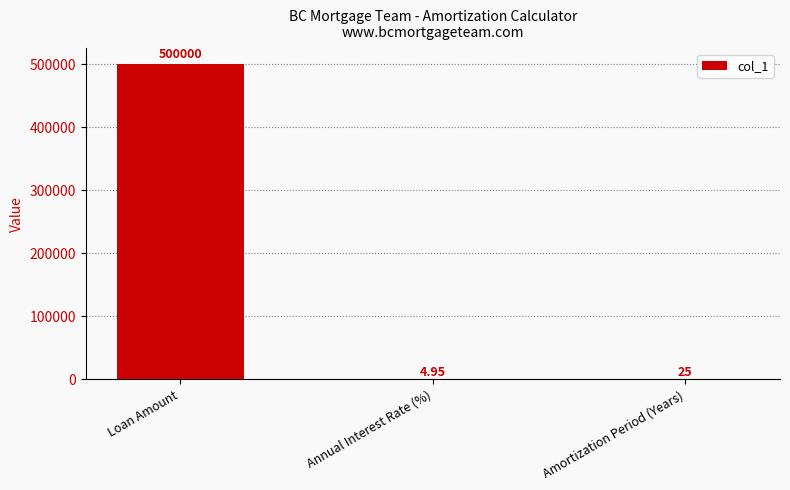

What is the sum of all values?

500030.0